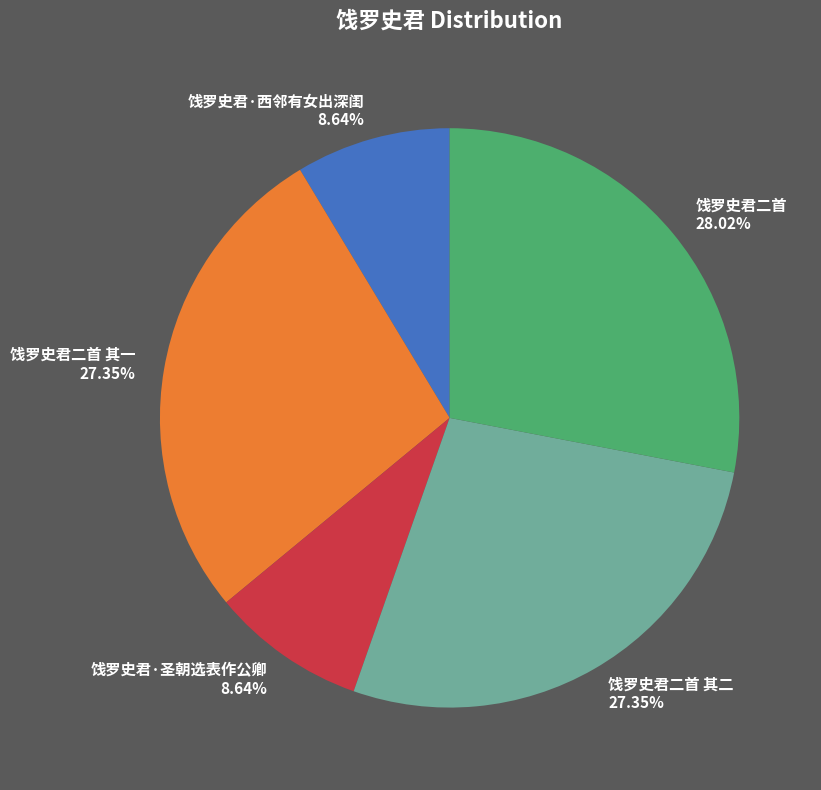

What is the ratio of the value at 饯罗史君二首 其二 to the value at 饯罗史君·西邻有女出深闺?

3.2